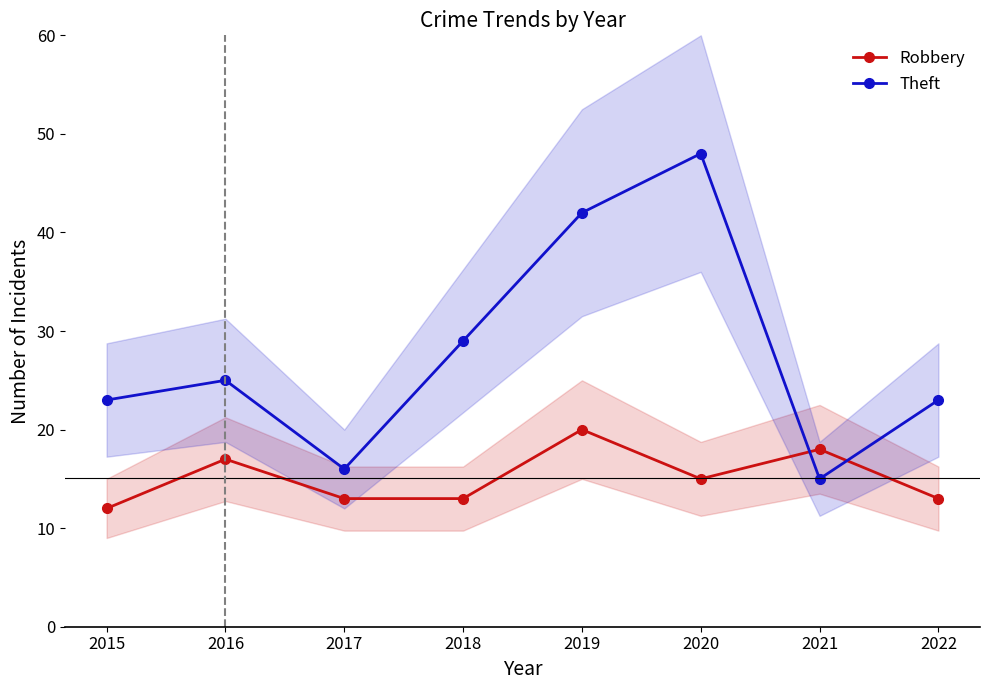

How many times do Theft and Robbery cross each other?

2